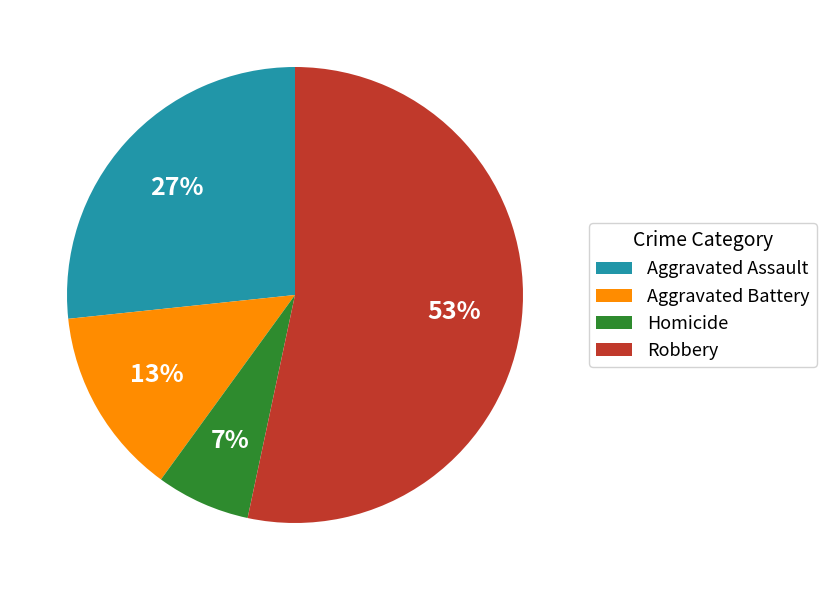

Which slice is the smallest?

Homicide